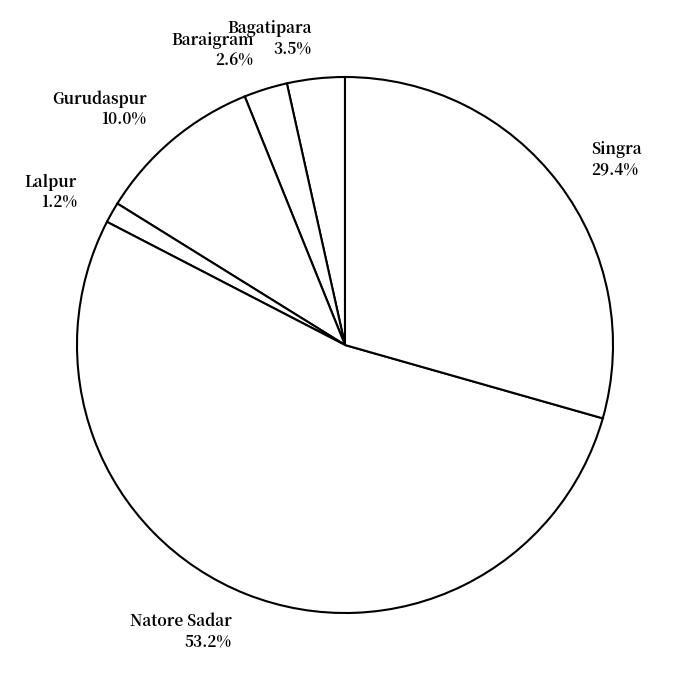

Is there a majority slice in this chart?

Yes